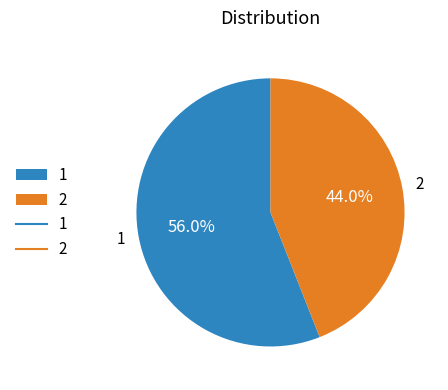

Does 2 account for over 50% of the chart?

No